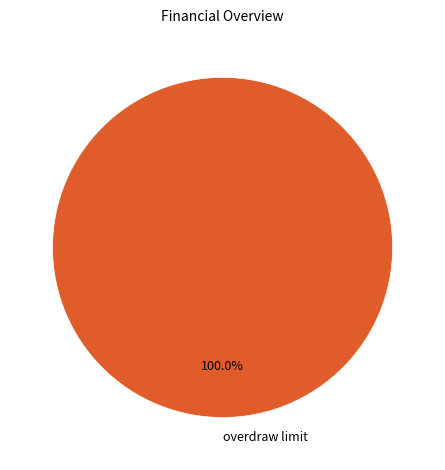

Rank the categories by value from lowest to highest.

overdraw limit